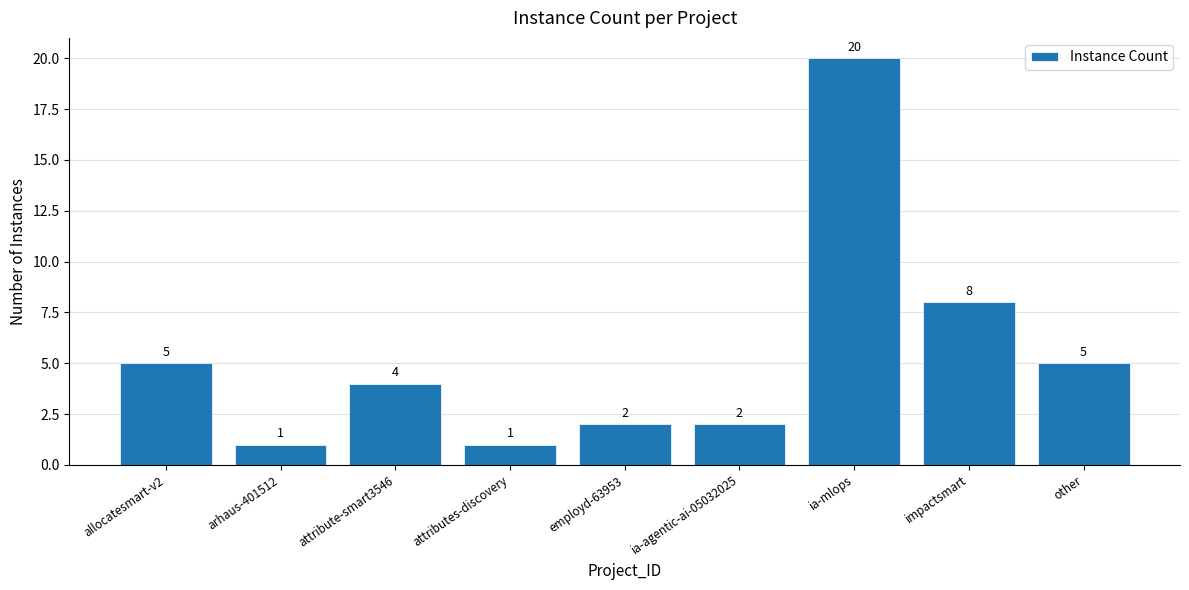

The chart shows a value of 2 at employd-63953. True or false?

True